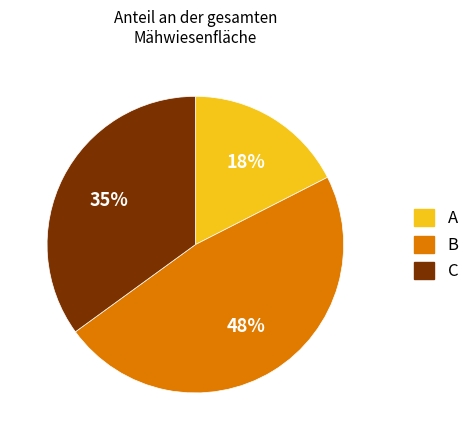

Is there any slice that represents more than half of the pie?

No